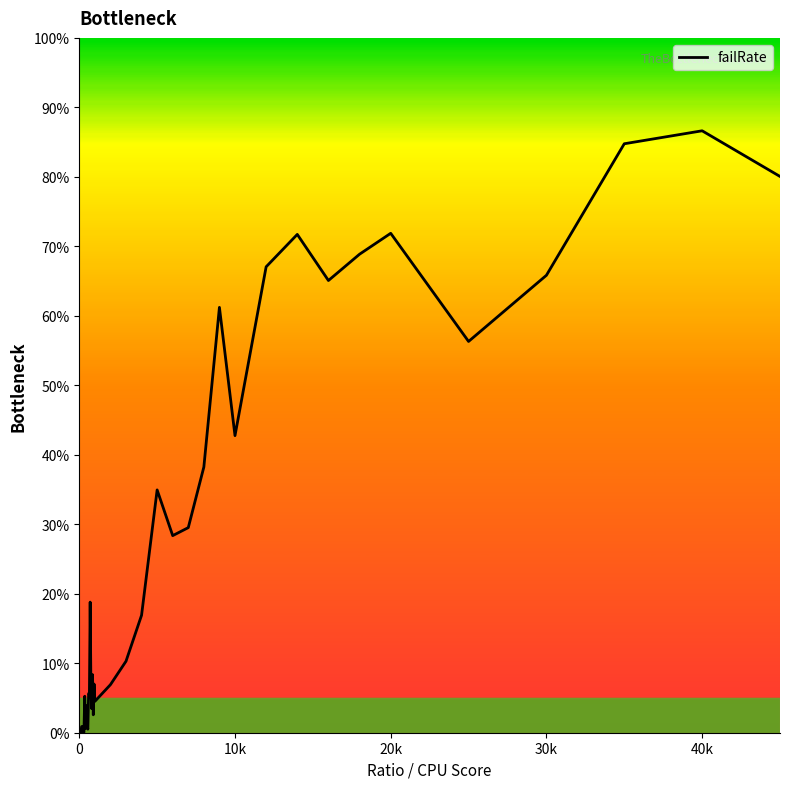

Is this an area chart (filled region under the line)?

No